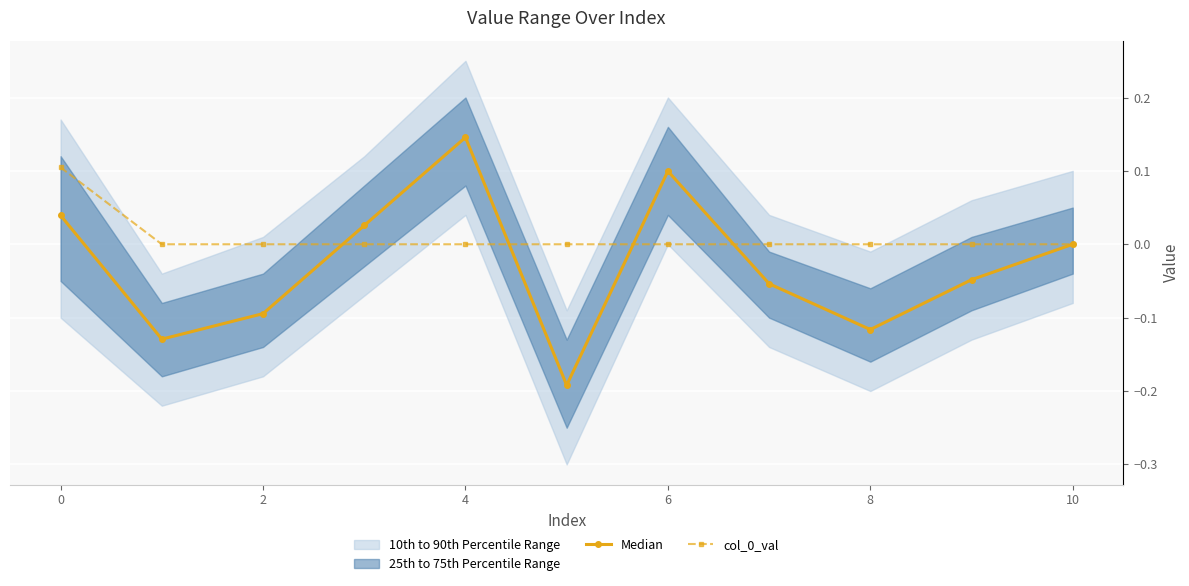

Where is Median nearest to the value 0?

10